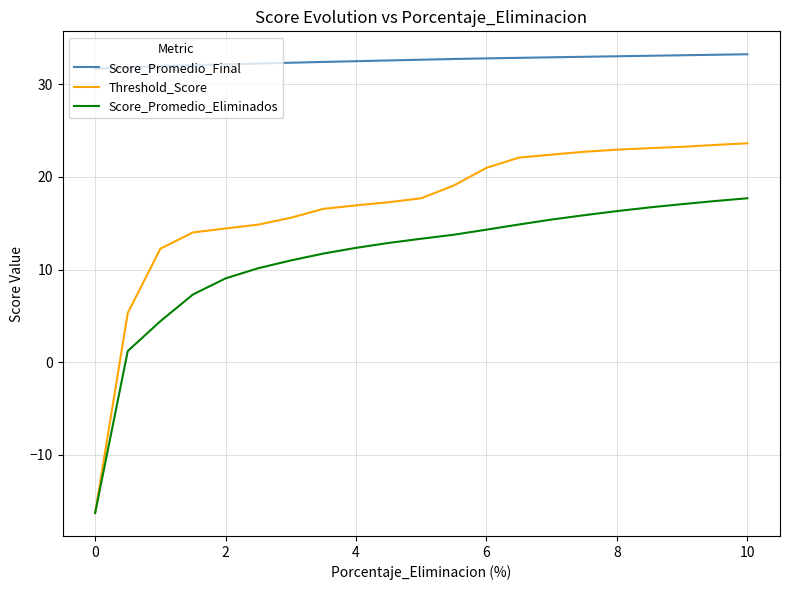

Which series has the largest total across all categories?

Score_Promedio_Final